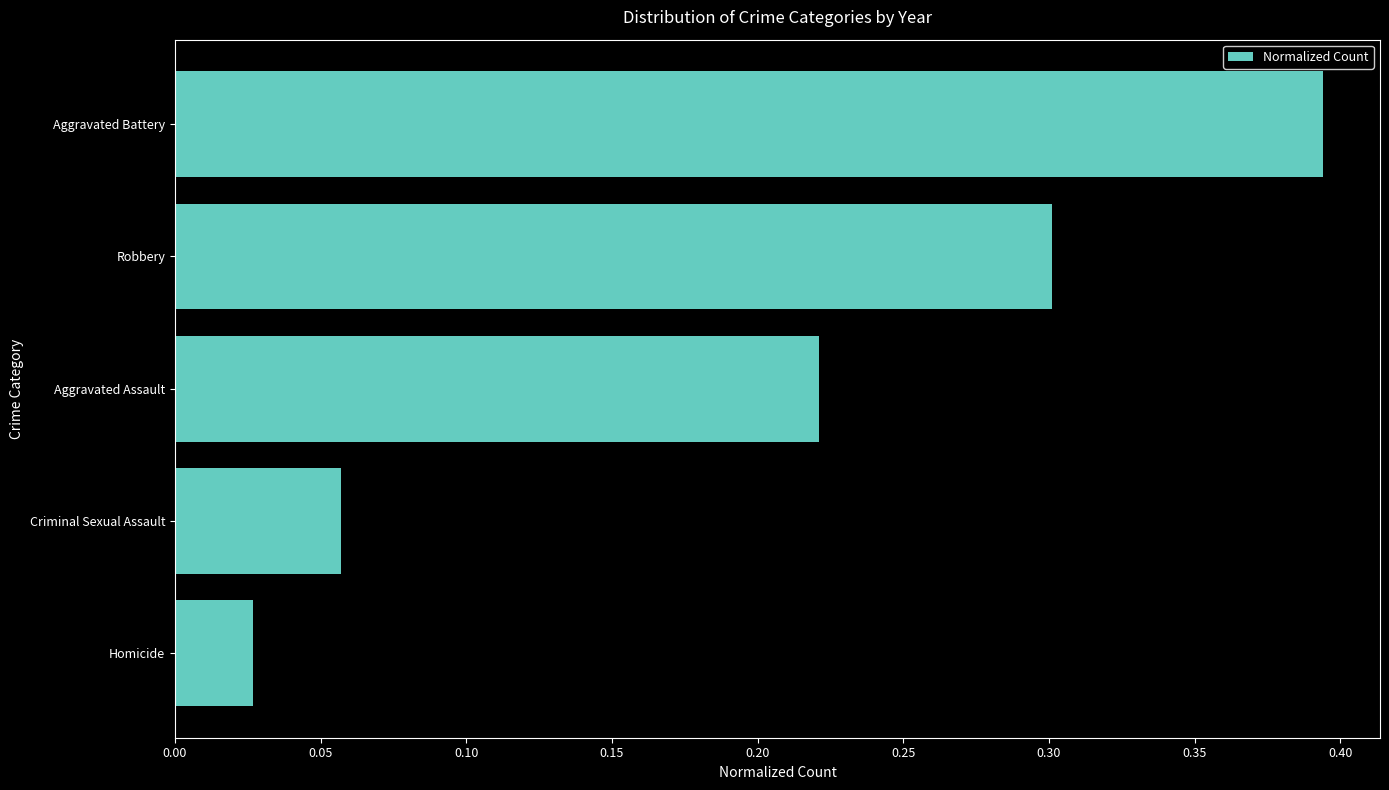

List the labels in order of value, smallest first.

Homicide, Criminal Sexual Assault, Aggravated Assault, Robbery, Aggravated Battery